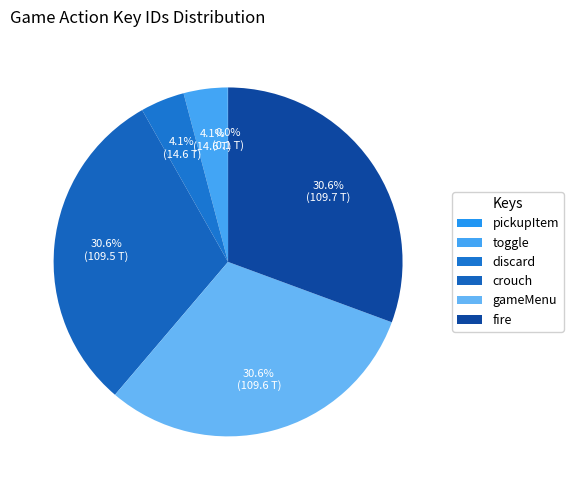

Is it true that gameMenu is 31% of the pie?

True